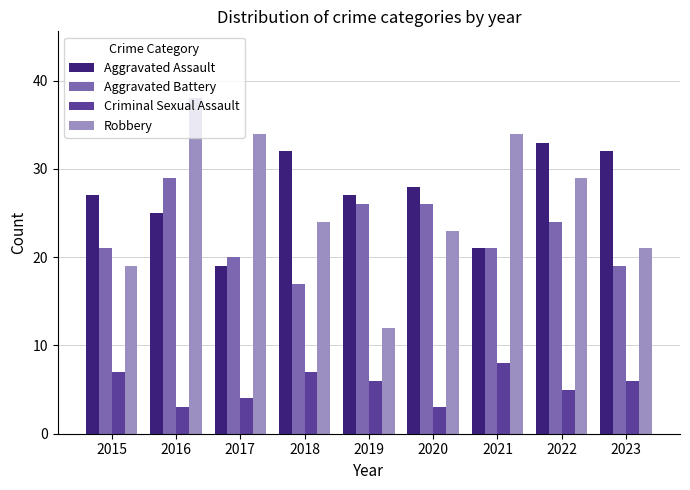

True or false: Criminal Sexual Assault has a value of 1 at 2016.

False